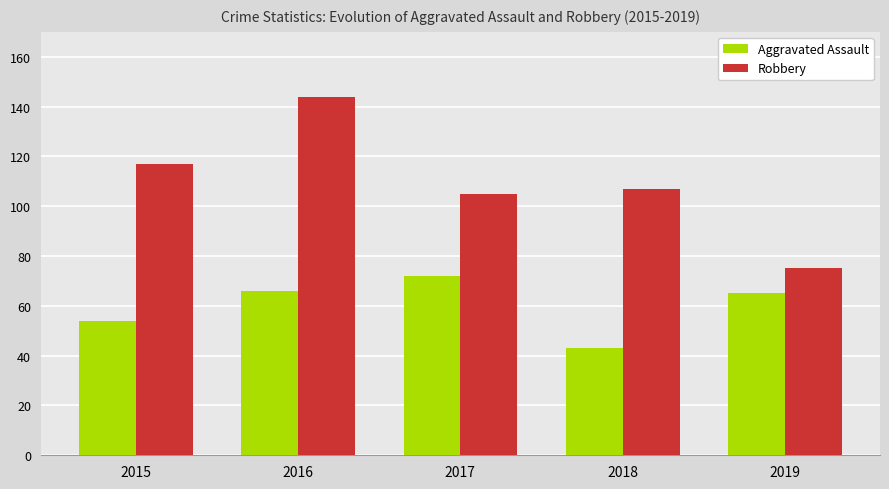

Reading left to right, extract all data points from this chart.

Aggravated Assault: 2015=54	2016=66	2017=72	2018=43	2019=65
Robbery: 2015=117	2016=144	2017=105	2018=107	2019=75